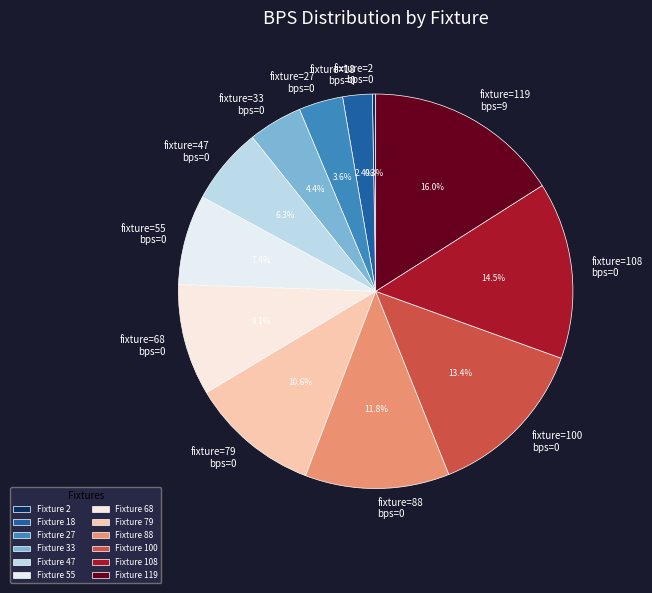

Between fixture=47 bps=0 and fixture=88 bps=0, which is larger?

fixture=88 bps=0